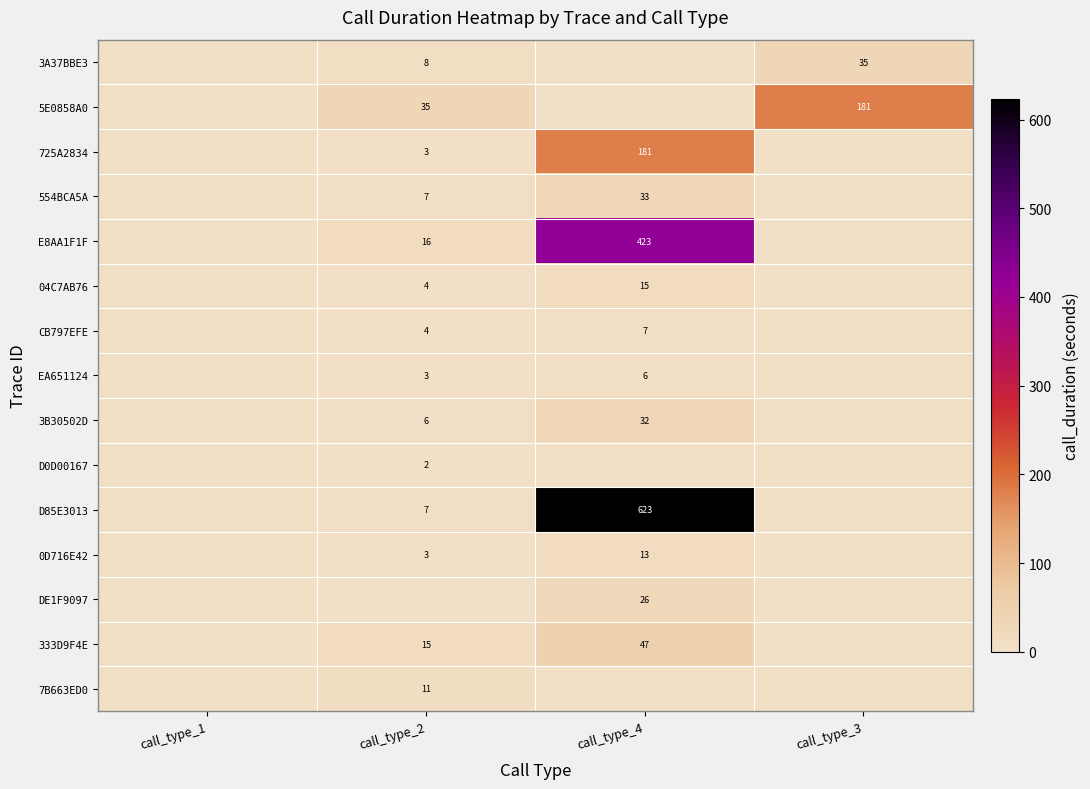

Is the value of 333D9F4E at call_type_2 greater than the value of D85E3013 at call_type_4?

No